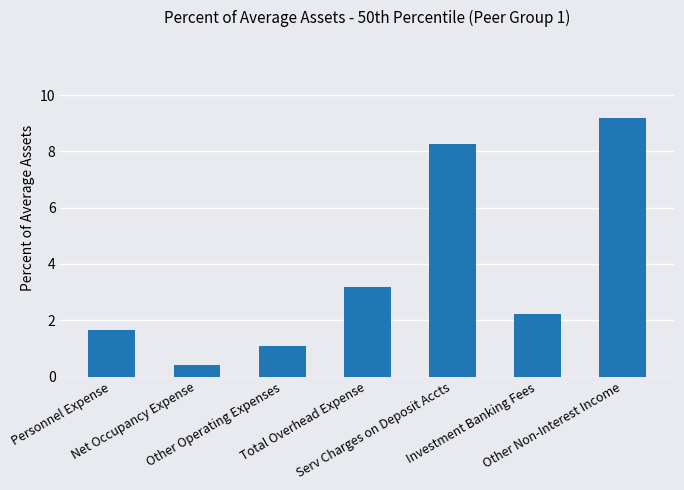

How many data points does each series have?

7